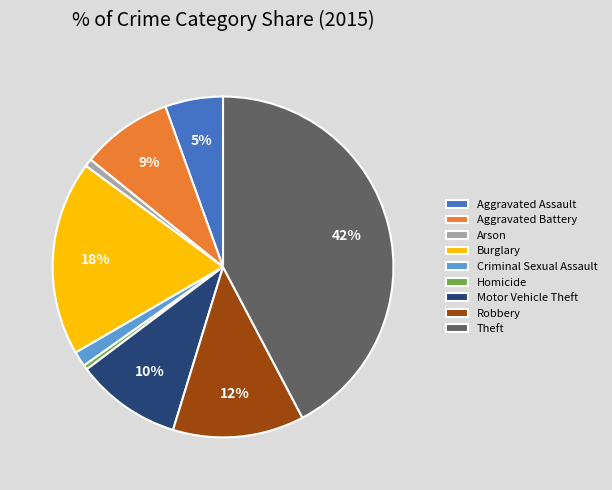

Is there a majority slice in this chart?

No